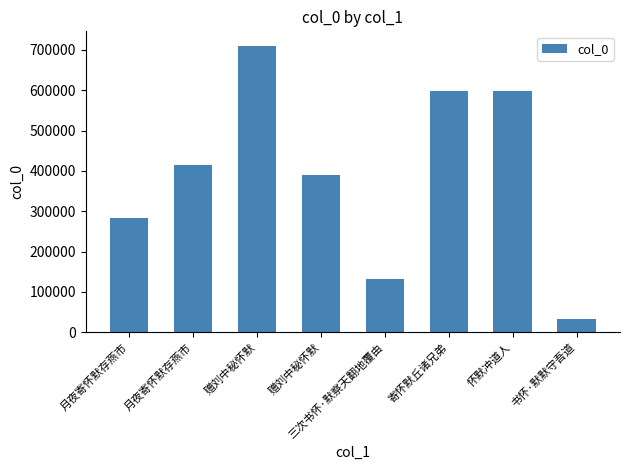

Reading right to left, what are all the values shown in this chart?

书怀·默默守吾道=33383	怀默冲道人=598353	寄怀默丘诸兄弟=599203	三次书怀·默察天翻地覆由=131240	赠刘中秘怀默=389755	赠刘中秘怀默=710765	月夜寄怀默存燕市=413910	月夜寄怀默存燕市=283081